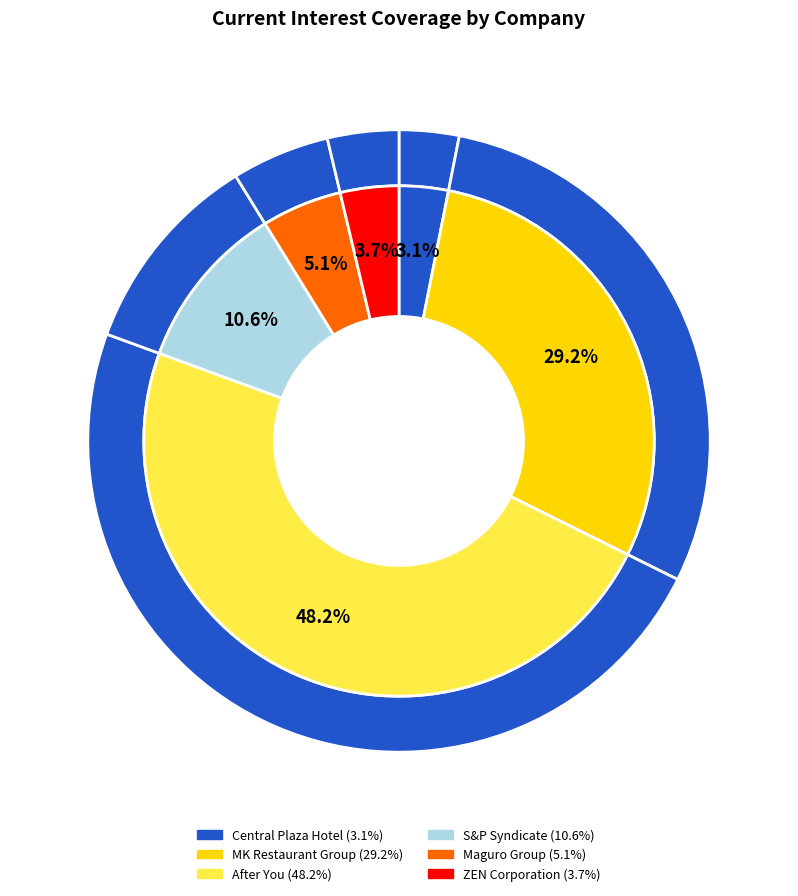

How many segments does this pie chart have?

6